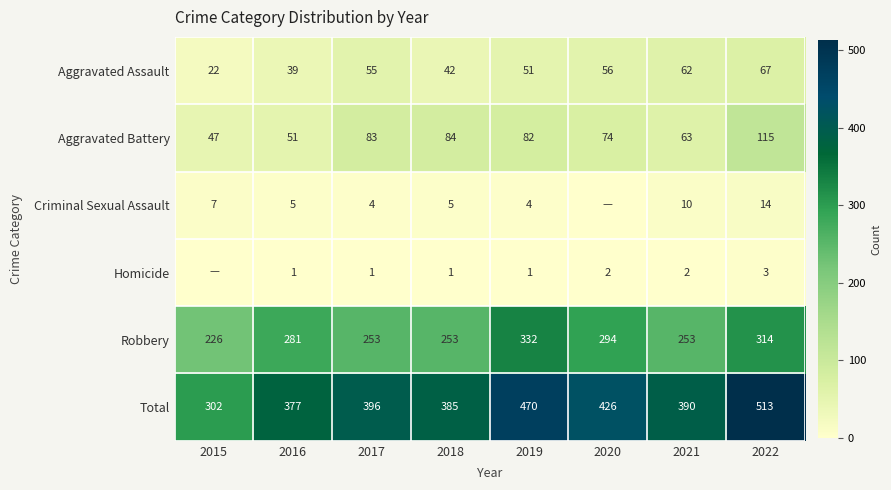

What is the total value across all series at 2021?

780